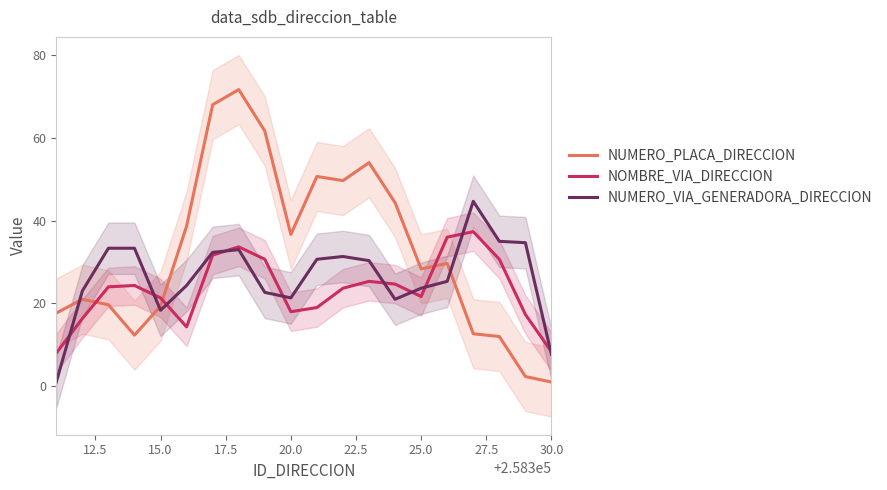

The value of NUMERO_PLACA_DIRECCION at 20.0 is 65.3. True or false?

False